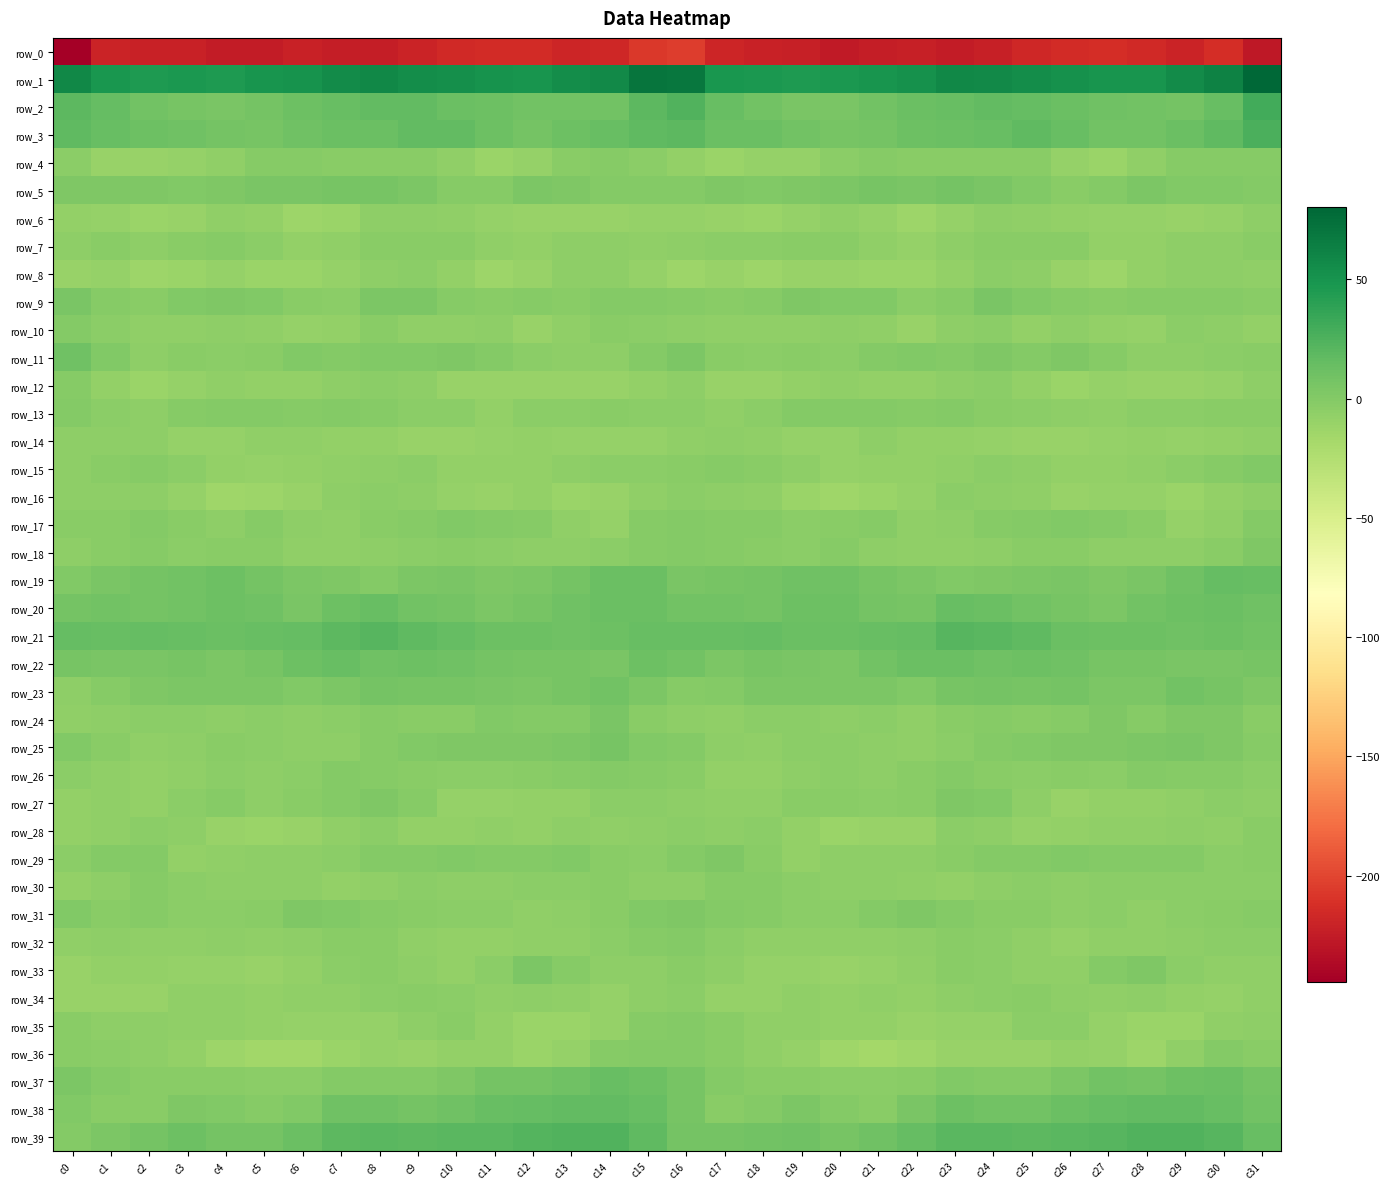

Reading left to right, what are all the values shown in this chart?

row_0: c0=-244.6	c1=-219.8	c2=-220.8	c3=-221.4	c4=-225.0	c5=-224.9	c6=-221.5	c7=-223.6	c8=-223.8	c9=-219.7	c10=-215.5	c11=-214.4	c12=-214.4	c13=-219.2	c14=-217.2	c15=-207.2	c16=-204.6	c17=-218.1	c18=-220.8	c19=-222.5	c20=-226.0	c21=-223.5	c22=-222.0	c23=-224.5	c24=-222.2	c25=-217.9	c26=-215.2	c27=-213.8	c28=-216.3	c29=-219.3	c30=-214.0	c31=-227.6
row_1: c0=58.2	c1=48.7	c2=45.5	c3=47.2	c4=45.4	c5=49.1	c6=50.4	c7=56.0	c8=58.7	c9=54.7	c10=53.4	c11=50.2	c12=48.8	c13=54.0	c14=57.3	c15=70.7	c16=69.4	c17=48.0	c18=47.2	c19=45.9	c20=46.7	c21=49.3	c22=51.7	c23=58.0	c24=57.4	c25=53.8	c26=52.5	c27=49.1	c28=49.8	c29=56.3	c30=62.4	c31=80.4
row_2: c0=18.9	c1=15.2	c2=8.7	c3=6.7	c4=4.6	c5=7.6	c6=10.7	c7=13.7	c8=15.9	c9=16.7	c10=12.8	c11=11.6	c12=9.3	c13=8.3	c14=8.2	c15=18.9	c16=24.5	c17=13.1	c18=8.7	c19=5.0	c20=5.4	c21=8.7	c22=11.9	c23=14.0	c24=16.8	c25=15.1	c26=12.4	c27=10.5	c28=8.8	c29=8.0	c30=13.8	c31=30.2
row_3: c0=17.2	c1=13.5	c2=10.7	c3=10.4	c4=7.0	c5=6.7	c6=9.8	c7=12.5	c8=13.0	c9=16.9	c10=16.0	c11=11.0	c12=7.0	c13=11.3	c14=13.1	c15=18.1	c16=18.8	c17=12.0	c18=11.9	c19=8.2	c20=6.7	c21=7.5	c22=10.8	c23=12.4	c24=13.9	c25=17.9	c26=13.8	c27=8.7	c28=8.4	c29=12.2	c30=17.3	c31=26.1
row_4: c0=-4.2	c1=-10.8	c2=-10.1	c3=-9.1	c4=-6.1	c5=-1.7	c6=-1.4	c7=-3.2	c8=-3.1	c9=-2.7	c10=-6.7	c11=-11.0	c12=-9.2	c13=-3.2	c14=-1.9	c15=-4.2	c16=-7.6	c17=-11.2	c18=-8.8	c19=-8.9	c20=-3.9	c21=-1.0	c22=-2.7	c23=-3.4	c24=-3.1	c25=-3.0	c26=-9.3	c27=-11.0	c28=-7.2	c29=-1.6	c30=-1.0	c31=-1.9
row_5: c0=1.7	c1=2.0	c2=1.8	c3=1.4	c4=2.9	c5=5.4	c6=4.9	c7=6.7	c8=6.0	c9=3.5	c10=-1.5	c11=-1.6	c12=3.4	c13=2.5	c14=-0.2	c15=-0.4	c16=-0.5	c17=2.5	c18=1.4	c19=2.0	c20=3.9	c21=5.8	c22=4.7	c23=7.0	c24=5.4	c25=1.5	c26=-2.3	c27=0.0	c28=4.1	c29=1.1	c30=1.1	c31=0.4
row_6: c0=-7.9	c1=-9.2	c2=-11.9	c3=-10.0	c4=-6.7	c5=-7.6	c6=-12.5	c7=-11.8	c8=-5.9	c9=-5.5	c10=-6.9	c11=-9.0	c12=-9.9	c13=-9.8	c14=-10.5	c15=-8.7	c16=-9.0	c17=-10.6	c18=-11.4	c19=-8.7	c20=-6.1	c21=-9.4	c22=-13.4	c23=-9.7	c24=-4.9	c25=-6.2	c26=-7.7	c27=-9.6	c28=-9.7	c29=-10.1	c30=-9.0	c31=-5.8
row_7: c0=-5.8	c1=-2.1	c2=-4.9	c3=-3.1	c4=-1.6	c5=-4.6	c6=-8.1	c7=-6.5	c8=-2.8	c9=-2.9	c10=-2.3	c11=-6.1	c12=-8.4	c13=-5.2	c14=-5.7	c15=-6.9	c16=-5.5	c17=-3.5	c18=-4.6	c19=-2.3	c20=-2.2	c21=-6.0	c22=-8.7	c23=-4.7	c24=-2.5	c25=-2.8	c26=-2.9	c27=-7.8	c28=-7.2	c29=-4.7	c30=-5.7	c31=-3.3
row_8: c0=-10.4	c1=-8.5	c2=-13.0	c3=-12.0	c4=-9.4	c5=-12.2	c6=-11.6	c7=-8.7	c8=-5.1	c9=-4.2	c10=-8.2	c11=-12.6	c12=-10.6	c13=-5.9	c14=-5.5	c15=-9.2	c16=-12.6	c17=-10.4	c18=-13.5	c19=-10.2	c20=-10.7	c21=-12.2	c22=-11.1	c23=-7.3	c24=-4.4	c25=-5.5	c26=-9.9	c27=-13.2	c28=-8.0	c29=-5.8	c30=-5.5	c31=-7.2
row_9: c0=4.4	c1=-1.0	c2=-2.4	c3=0.5	c4=2.2	c5=0.9	c6=-2.4	c7=-3.7	c8=3.3	c9=3.2	c10=-1.0	c11=-2.1	c12=-1.6	c13=-2.1	c14=-0.4	c15=-0.3	c16=-2.0	c17=-3.0	c18=-1.5	c19=2.0	c20=1.3	c21=0.5	c22=-4.5	c23=-1.0	c24=4.5	c25=1.3	c26=-1.7	c27=-2.4	c28=-1.4	c29=-1.7	c30=-1.0	c31=-2.5
row_10: c0=-0.1	c1=-4.5	c2=-6.8	c3=-6.7	c4=-5.8	c5=-6.1	c6=-9.6	c7=-7.4	c8=-2.9	c9=-6.6	c10=-6.2	c11=-5.4	c12=-9.8	c13=-7.0	c14=-3.2	c15=-4.3	c16=-5.0	c17=-6.8	c18=-6.4	c19=-6.5	c20=-5.5	c21=-7.1	c22=-10.3	c23=-4.8	c24=-3.8	c25=-7.3	c26=-4.7	c27=-7.7	c28=-9.7	c29=-4.6	c30=-4.7	c31=-7.4
row_11: c0=9.4	c1=1.0	c2=-4.7	c3=-3.2	c4=-3.7	c5=-2.5	c6=1.5	c7=0.3	c8=1.5	c9=0.7	c10=1.9	c11=0.4	c12=-4.1	c13=-5.2	c14=-4.8	c15=0.3	c16=4.2	c17=-2.9	c18=-4.0	c19=-3.1	c20=-3.8	c21=-0.4	c22=0.9	c23=0.1	c24=2.0	c25=0.3	c26=2.7	c27=-1.9	c28=-4.8	c29=-5.3	c30=-4.3	c31=-2.1
row_12: c0=-1.5	c1=-7.9	c2=-11.5	c3=-9.0	c4=-6.7	c5=-7.3	c6=-7.8	c7=-5.3	c8=-4.6	c9=-5.6	c10=-10.6	c11=-10.3	c12=-9.9	c13=-10.1	c14=-9.8	c15=-7.9	c16=-5.1	c17=-10.8	c18=-10.5	c19=-7.9	c20=-6.4	c21=-7.7	c22=-7.4	c23=-4.9	c24=-4.4	c25=-7.5	c26=-11.2	c27=-9.6	c28=-10.7	c29=-9.8	c30=-9.1	c31=-5.6
row_13: c0=0.3	c1=-4.4	c2=-5.3	c3=-1.5	c4=0.2	c5=0.3	c6=-0.9	c7=-0.7	c8=-1.3	c9=-4.5	c10=-4.1	c11=-7.8	c12=-4.2	c13=-3.7	c14=-3.3	c15=-4.0	c16=-3.4	c17=-6.4	c18=-3.7	c19=-0.1	c20=0.0	c21=0.1	c22=-1.5	c23=-0.5	c24=-3.0	c25=-4.0	c26=-5.8	c27=-6.7	c28=-4.0	c29=-3.5	c30=-2.5	c31=-2.3
row_14: c0=-5.6	c1=-4.9	c2=-5.5	c3=-8.8	c4=-9.4	c5=-6.3	c6=-6.4	c7=-8.4	c8=-8.1	c9=-10.8	c10=-10.7	c11=-9.0	c12=-8.1	c13=-8.7	c14=-9.4	c15=-9.2	c16=-6.9	c17=-4.9	c18=-6.7	c19=-9.4	c20=-9.0	c21=-5.0	c22=-8.4	c23=-7.8	c24=-9.5	c25=-10.7	c26=-10.1	c27=-8.5	c28=-8.3	c29=-9.1	c30=-7.7	c31=-6.5
row_15: c0=-5.4	c1=-2.9	c2=-1.7	c3=-4.0	c4=-8.2	c5=-8.6	c6=-7.7	c7=-6.1	c8=-5.1	c9=-4.5	c10=-8.0	c11=-8.0	c12=-7.6	c13=-5.6	c14=-3.5	c15=-3.5	c16=-2.9	c17=-1.9	c18=-2.4	c19=-5.6	c20=-9.0	c21=-8.0	c22=-7.5	c23=-6.0	c24=-4.3	c25=-5.7	c26=-8.1	c27=-8.4	c28=-6.9	c29=-4.2	c30=-2.0	c31=0.5
row_16: c0=-5.7	c1=-5.6	c2=-5.2	c3=-9.0	c4=-14.2	c5=-12.5	c6=-10.2	c7=-5.0	c8=-4.6	c9=-5.8	c10=-9.4	c11=-9.8	c12=-8.2	c13=-11.9	c14=-9.9	c15=-6.6	c16=-4.4	c17=-4.8	c18=-6.3	c19=-11.0	c20=-14.7	c21=-11.3	c22=-8.8	c23=-4.3	c24=-4.8	c25=-7.0	c26=-10.3	c27=-8.9	c28=-9.1	c29=-11.9	c30=-7.4	c31=-5.2
row_17: c0=-2.8	c1=-2.6	c2=-0.7	c3=-3.1	c4=-4.8	c5=-1.1	c6=-5.3	c7=-6.6	c8=-2.6	c9=-1.0	c10=0.8	c11=0.0	c12=-1.2	c13=-6.7	c14=-8.5	c15=-1.9	c16=0.3	c17=-1.4	c18=-1.2	c19=-4.5	c20=-3.3	c21=-1.8	c22=-7.0	c23=-5.2	c24=-1.6	c25=-0.6	c26=1.1	c27=-0.6	c28=-2.5	c29=-8.7	c30=-6.0	c31=-0.5
row_18: c0=-5.4	c1=-2.5	c2=-1.1	c3=-3.7	c4=-2.5	c5=-3.3	c6=-6.4	c7=-6.6	c8=-5.8	c9=-3.5	c10=-2.5	c11=-3.7	c12=-5.7	c13=-5.6	c14=-3.8	c15=-1.2	c16=-0.6	c17=-1.2	c18=-2.3	c19=-3.7	c20=-1.8	c21=-4.9	c22=-6.8	c23=-6.3	c24=-4.8	c25=-3.1	c26=-2.6	c27=-4.8	c28=-5.7	c29=-4.9	c30=-2.6	c31=1.8
row_19: c0=0.8	c1=4.8	c2=7.4	c3=9.0	c4=10.8	c5=8.0	c6=3.7	c7=2.2	c8=0.3	c9=3.8	c10=4.7	c11=2.8	c12=4.0	c13=7.8	c14=12.8	c15=12.7	c16=5.2	c17=5.8	c18=7.8	c19=9.9	c20=10.4	c21=5.9	c22=3.1	c23=1.0	c24=1.7	c25=4.2	c26=4.3	c27=2.4	c28=5.3	c29=9.6	c30=14.7	c31=14.2
row_20: c0=7.3	c1=8.8	c2=7.9	c3=9.2	c4=11.7	c5=9.6	c6=5.2	c7=11.8	c8=13.6	c9=9.2	c10=6.9	c11=3.6	c12=6.6	c13=10.1	c14=12.1	c15=12.2	c16=8.1	c17=8.3	c18=7.6	c19=10.6	c20=11.3	c21=7.7	c22=6.2	c23=14.2	c24=11.9	c25=8.2	c26=5.7	c27=3.9	c28=8.2	c29=11.0	c30=12.6	c31=10.3
row_21: c0=14.5	c1=14.1	c2=14.6	c3=13.2	c4=12.2	c5=13.2	c6=14.4	c7=19.0	c8=21.3	c9=17.9	c10=14.9	c11=10.9	c12=11.2	c13=10.3	c14=11.3	c15=14.2	c16=14.0	c17=13.5	c18=14.6	c19=12.1	c20=12.6	c21=13.5	c22=15.6	c23=20.9	c24=20.0	c25=17.1	c26=13.1	c27=10.7	c28=11.0	c29=10.3	c30=11.6	c31=9.3
row_22: c0=6.3	c1=5.4	c2=5.3	c3=6.1	c4=3.4	c5=6.0	c6=11.5	c7=14.0	c8=10.1	c9=10.8	c10=10.3	c11=8.0	c12=5.5	c13=5.9	c14=4.8	c15=10.7	c16=9.0	c17=4.2	c18=6.0	c19=5.2	c20=3.1	c21=8.5	c22=12.9	c23=13.1	c24=9.8	c25=11.1	c26=9.8	c27=6.5	c28=5.8	c29=4.9	c30=5.3	c31=6.4
row_23: c0=-5.0	c1=-1.5	c2=2.8	c3=3.8	c4=3.3	c5=4.0	c6=1.3	c7=3.3	c8=7.4	c9=6.4	c10=6.6	c11=5.3	c12=3.1	c13=6.5	c14=8.8	c15=4.0	c16=-0.9	c17=-0.5	c18=3.7	c19=3.6	c20=3.2	c21=3.5	c22=0.6	c23=5.9	c24=7.2	c25=6.4	c26=6.9	c27=4.2	c28=3.3	c29=8.3	c30=6.6	c31=2.2
row_24: c0=-6.2	c1=-5.6	c2=-3.7	c3=-3.7	c4=-4.6	c5=-4.6	c6=-5.2	c7=-3.9	c8=-1.1	c9=-3.2	c10=-2.2	c11=1.1	c12=0.2	c13=0.1	c14=4.6	c15=-2.7	c16=-5.8	c17=-6.0	c18=-3.4	c19=-3.9	c20=-5.2	c21=-4.3	c22=-5.9	c23=-2.2	c24=-1.8	c25=-3.2	c26=-1.1	c27=1.9	c28=-1.7	c29=2.6	c30=1.8	c31=-2.4
row_25: c0=0.7	c1=-3.0	c2=-6.0	c3=-5.5	c4=-2.8	c5=-4.6	c6=-5.5	c7=-5.1	c8=-1.3	c9=0.9	c10=2.1	c11=2.9	c12=2.8	c13=3.8	c14=5.5	c15=0.7	c16=-0.3	c17=-5.3	c18=-6.4	c19=-4.0	c20=-3.4	c21=-5.0	c22=-6.0	c23=-3.5	c24=0.1	c25=0.9	c26=2.9	c27=2.4	c28=3.3	c29=4.4	c30=2.9	c31=-1.0
row_26: c0=-4.4	c1=-6.5	c2=-8.2	c3=-6.8	c4=-3.8	c5=-5.1	c6=-4.0	c7=-0.4	c8=-2.0	c9=-2.9	c10=-3.7	c11=-3.9	c12=-2.1	c13=-1.1	c14=-0.4	c15=-1.6	c16=-2.8	c17=-7.7	c18=-8.0	c19=-5.5	c20=-3.9	c21=-5.4	c22=-2.7	c23=-0.3	c24=-2.3	c25=-3.8	c26=-3.3	c27=-4.2	c28=-0.5	c29=-1.5	c30=-1.8	c31=-3.6
row_27: c0=-8.2	c1=-6.8	c2=-7.6	c3=-4.3	c4=-1.8	c5=-4.7	c6=-2.6	c7=-0.0	c8=2.4	c9=-2.1	c10=-8.7	c11=-8.9	c12=-8.1	c13=-8.3	c14=-4.3	c15=-4.4	c16=-4.8	c17=-7.0	c18=-7.1	c19=-2.6	c20=-3.1	c21=-3.9	c22=-2.4	c23=1.8	c24=1.1	c25=-4.8	c26=-9.8	c27=-8.2	c28=-8.2	c29=-7.1	c30=-4.6	c31=-4.8
row_28: c0=-8.0	c1=-7.2	c2=-4.1	c3=-5.6	c4=-10.6	c5=-11.2	c6=-10.8	c7=-6.5	c8=-4.4	c9=-8.3	c10=-8.3	c11=-7.0	c12=-7.3	c13=-4.8	c14=-6.2	c15=-5.7	c16=-4.1	c17=-5.8	c18=-3.6	c19=-8.0	c20=-11.3	c21=-10.9	c22=-10.2	c23=-4.6	c24=-5.9	c25=-8.9	c26=-7.7	c27=-7.1	c28=-6.5	c29=-4.9	c30=-7.1	c31=-2.7
row_29: c0=-3.6	c1=-0.1	c2=-0.0	c3=-7.6	c4=-6.7	c5=-5.5	c6=-4.8	c7=-4.6	c8=-0.1	c9=-0.1	c10=1.6	c11=-0.0	c12=-0.6	c13=0.7	c14=-2.2	c15=-3.7	c16=0.0	c17=2.0	c18=-3.1	c19=-8.4	c20=-5.7	c21=-5.2	c22=-5.3	c23=-2.9	c24=0.3	c25=0.2	c26=1.7	c27=-0.7	c28=0.0	c29=0.3	c30=-3.9	c31=-2.6
row_30: c0=-7.7	c1=-5.0	c2=-1.1	c3=-4.2	c4=-4.9	c5=-5.2	c6=-5.2	c7=-7.3	c8=-7.1	c9=-3.9	c10=-5.1	c11=-4.8	c12=-4.4	c13=-4.3	c14=-3.3	c15=-5.0	c16=-4.9	c17=-1.9	c18=-2.1	c19=-4.5	c20=-5.3	c21=-4.9	c22=-6.2	c23=-7.8	c24=-5.7	c25=-4.0	c26=-5.5	c27=-4.4	c28=-4.6	c29=-3.7	c30=-4.1	c31=-3.5
row_31: c0=1.0	c1=-2.2	c2=-0.9	c3=-4.0	c4=-3.5	c5=-2.3	c6=1.9	c7=0.9	c8=-1.9	c9=-2.9	c10=-3.8	c11=-4.5	c12=-6.1	c13=-5.9	c14=-2.6	c15=1.4	c16=2.5	c17=-0.4	c18=-1.7	c19=-4.2	c20=-3.5	c21=-0.6	c22=1.9	c23=-0.1	c24=-2.9	c25=-2.6	c26=-4.7	c27=-4.6	c28=-6.8	c29=-4.3	c30=-2.7	c31=-1.3
row_32: c0=-7.1	c1=-5.3	c2=-6.8	c3=-6.5	c4=-5.8	c5=-6.2	c6=-5.8	c7=-3.0	c8=-3.1	c9=-6.5	c10=-8.0	c11=-7.8	c12=-6.7	c13=-6.5	c14=-4.1	c15=-1.4	c16=0.3	c17=-3.5	c18=-7.2	c19=-6.4	c20=-6.0	c21=-6.0	c22=-5.3	c23=-2.3	c24=-4.6	c25=-6.9	c26=-8.5	c27=-7.1	c28=-6.6	c29=-5.3	c30=-4.3	c31=-3.4
row_33: c0=-10.6	c1=-8.3	c2=-8.3	c3=-8.7	c4=-9.2	c5=-10.3	c6=-7.3	c7=-3.6	c8=-2.8	c9=-5.3	c10=-7.6	c11=-3.7	c12=3.1	c13=-1.6	c14=-5.6	c15=-5.7	c16=-3.3	c17=-5.5	c18=-8.6	c19=-9.1	c20=-9.9	c21=-9.2	c22=-6.4	c23=-2.7	c24=-3.6	c25=-6.4	c26=-7.1	c27=-0.3	c28=2.5	c29=-3.8	c30=-6.2	c31=-6.0
row_34: c0=-9.9	c1=-10.9	c2=-10.0	c3=-7.0	c4=-6.4	c5=-8.0	c6=-6.7	c7=-6.8	c8=-4.1	c9=-3.3	c10=-4.4	c11=-7.0	c12=-5.8	c13=-6.8	c14=-9.4	c15=-5.0	c16=-4.5	c17=-8.5	c18=-9.2	c19=-6.1	c20=-7.5	c21=-6.8	c22=-7.9	c23=-5.3	c24=-3.9	c25=-3.4	c26=-5.6	c27=-6.7	c28=-5.9	c29=-8.1	c30=-8.6	c31=-6.3
row_35: c0=-2.5	c1=-4.9	c2=-5.6	c3=-6.4	c4=-6.8	c5=-7.9	c6=-9.1	c7=-9.4	c8=-9.6	c9=-5.8	c10=-2.6	c11=-7.7	c12=-11.2	c13=-11.7	c14=-9.0	c15=-1.0	c16=-0.2	c17=-3.2	c18=-6.1	c19=-6.2	c20=-7.6	c21=-8.0	c22=-9.9	c23=-9.1	c24=-8.8	c25=-3.7	c26=-4.1	c27=-9.4	c28=-11.7	c29=-11.5	c30=-6.6	c31=-4.7
row_36: c0=-2.5	c1=-3.5	c2=-5.2	c3=-8.2	c4=-12.4	c5=-15.4	c6=-15.8	c7=-11.6	c8=-9.6	c9=-10.8	c10=-7.8	c11=-8.2	c12=-11.8	c13=-9.2	c14=-1.2	c15=-0.7	c16=-0.8	c17=-2.3	c18=-6.1	c19=-9.4	c20=-14.2	c21=-16.1	c22=-14.5	c23=-10.0	c24=-10.3	c25=-9.9	c26=-7.4	c27=-9.2	c28=-12.4	c29=-6.0	c30=-0.5	c31=-2.3
row_37: c0=3.7	c1=-0.5	c2=-2.2	c3=-2.3	c4=-3.0	c5=-3.5	c6=-3.9	c7=0.0	c8=-0.2	c9=-0.1	c10=1.9	c11=7.1	c12=7.6	c13=9.7	c14=13.2	c15=11.0	c16=6.3	c17=-0.1	c18=-2.2	c19=-2.2	c20=-3.5	c21=-4.1	c22=-2.9	c23=0.5	c24=-0.2	c25=0.0	c26=3.8	c27=8.1	c28=7.5	c29=11.3	c30=12.0	c31=7.1
row_38: c0=1.0	c1=-3.1	c2=-3.1	c3=2.4	c4=1.5	c5=-2.0	c6=1.1	c7=10.4	c8=9.7	c9=7.9	c10=10.4	c11=14.2	c12=15.4	c13=16.5	c14=15.7	c15=13.3	c16=6.8	c17=-2.6	c18=-0.8	c19=3.0	c20=-0.3	c21=-2.1	c22=4.7	c23=11.4	c24=8.6	c25=8.2	c26=12.2	c27=14.9	c28=15.9	c29=16.2	c30=13.8	c31=9.0
row_39: c0=-0.4	c1=4.2	c2=7.8	c3=10.6	c4=7.7	c5=7.9	c6=13.0	c7=18.7	c8=20.3	c9=18.8	c10=19.9	c11=20.5	c12=22.6	c13=24.4	c14=23.9	c15=17.2	c16=7.3	c17=7.2	c18=9.0	c19=10.3	c20=6.3	c21=9.7	c22=15.0	c23=20.0	c24=19.8	c25=18.9	c26=20.4	c27=20.8	c28=23.6	c29=24.2	c30=21.9	c31=14.4